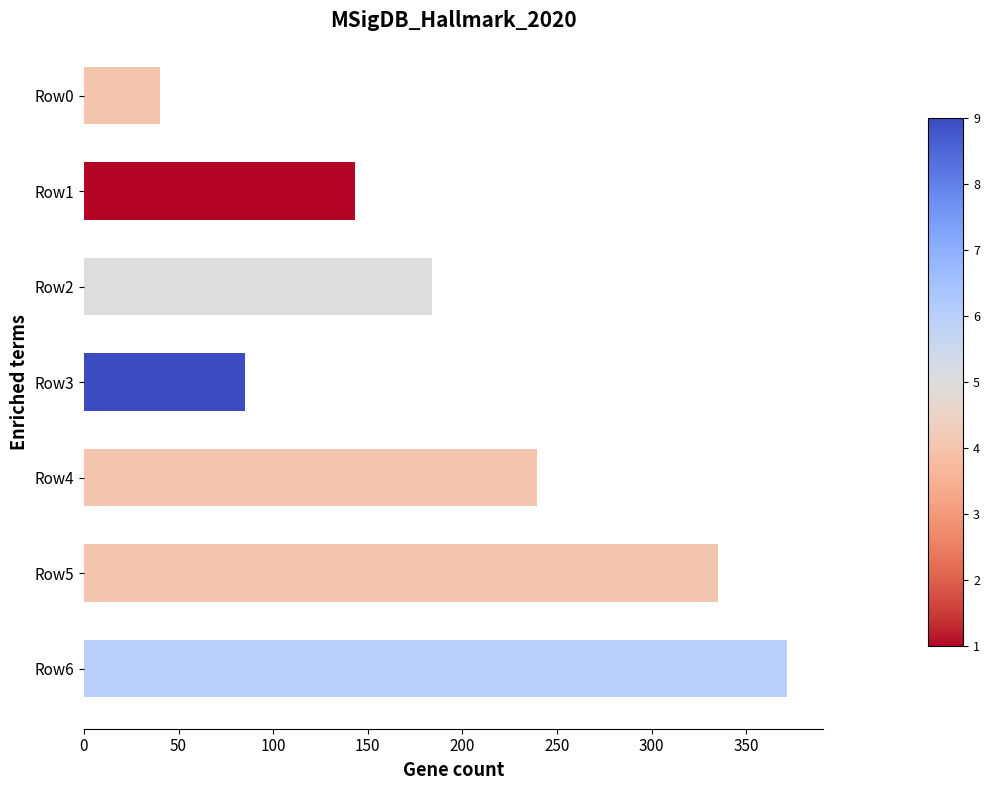

How many data points are above 184?

4